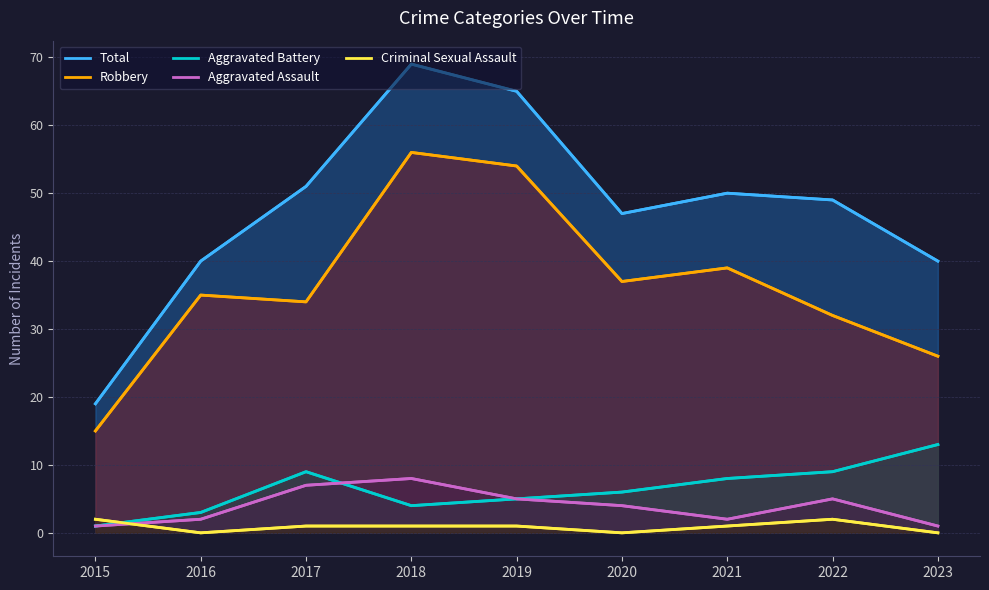

What is the value of the Aggravated Assault point at the 3rd from the left?

7